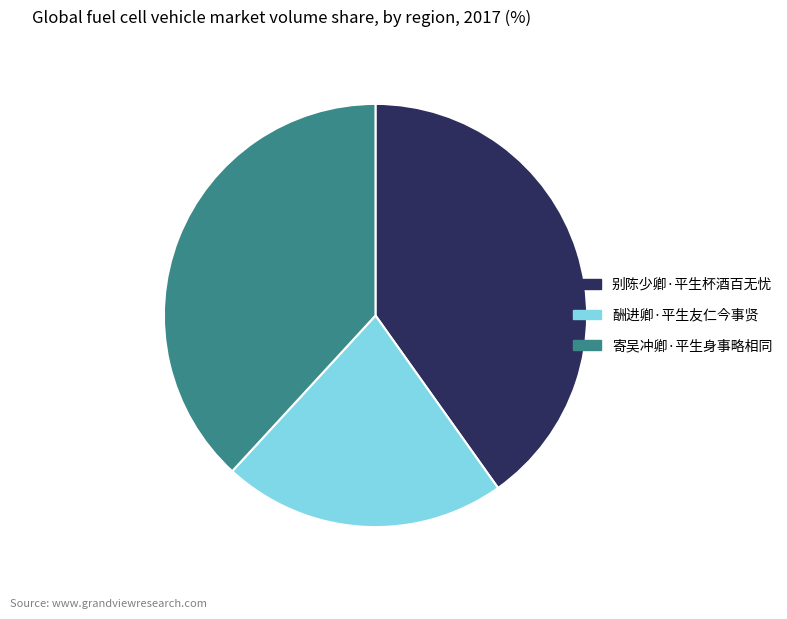

Which has a higher value, 酬进卿·平生友仁今事贤 or 别陈少卿·平生杯酒百无忧?

别陈少卿·平生杯酒百无忧